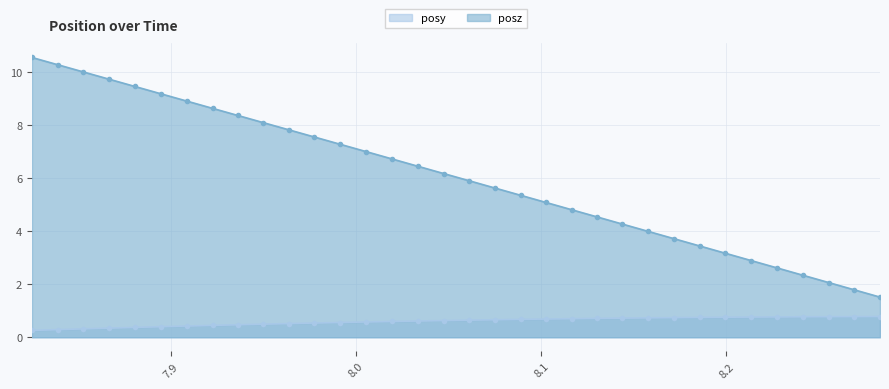

Does the chart have visible grid lines?

Yes